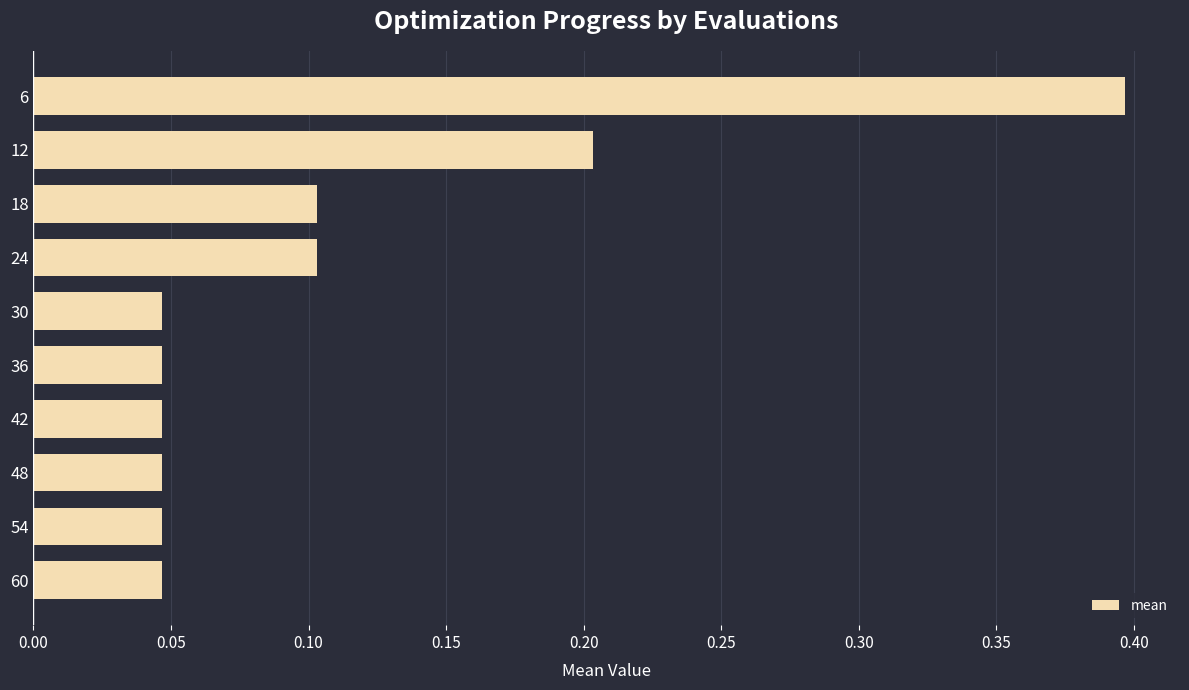

The value at 6 is 0.4. True or false?

True